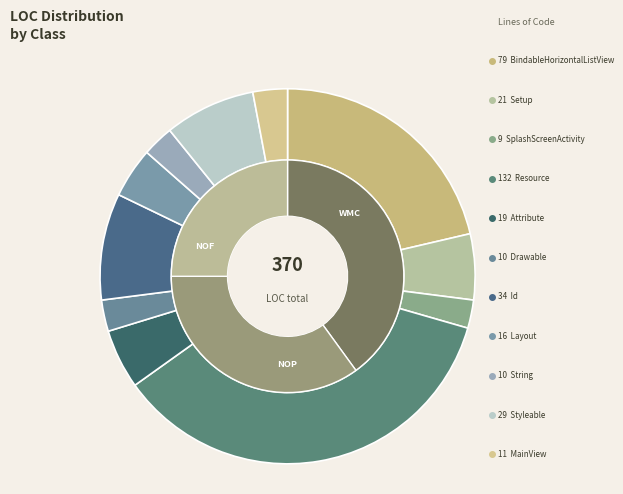

Which has a higher value, Drawable or MainView?

MainView